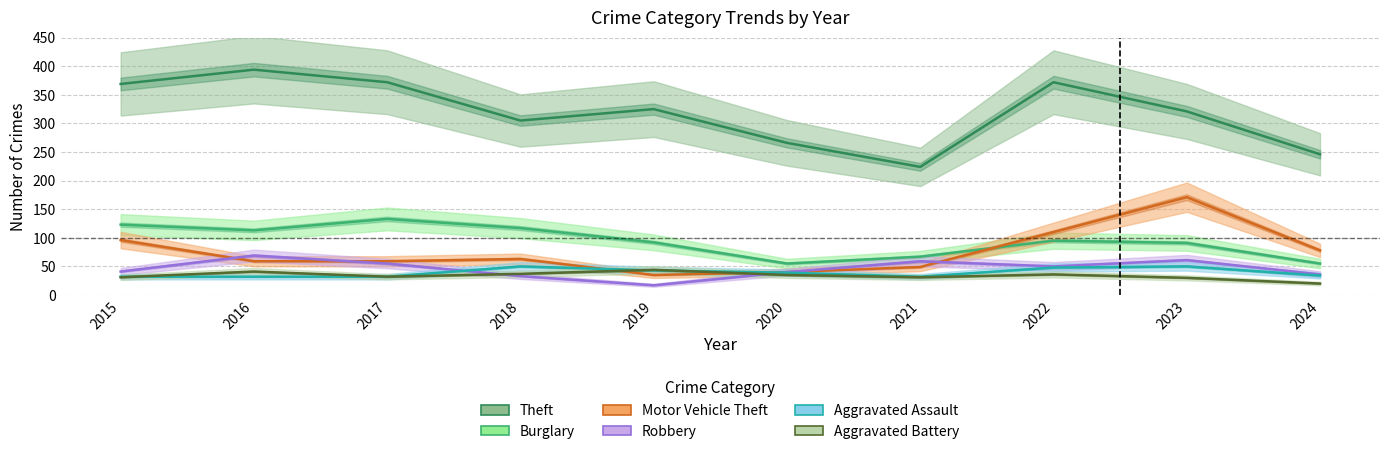

What is the greatest value displayed?

394